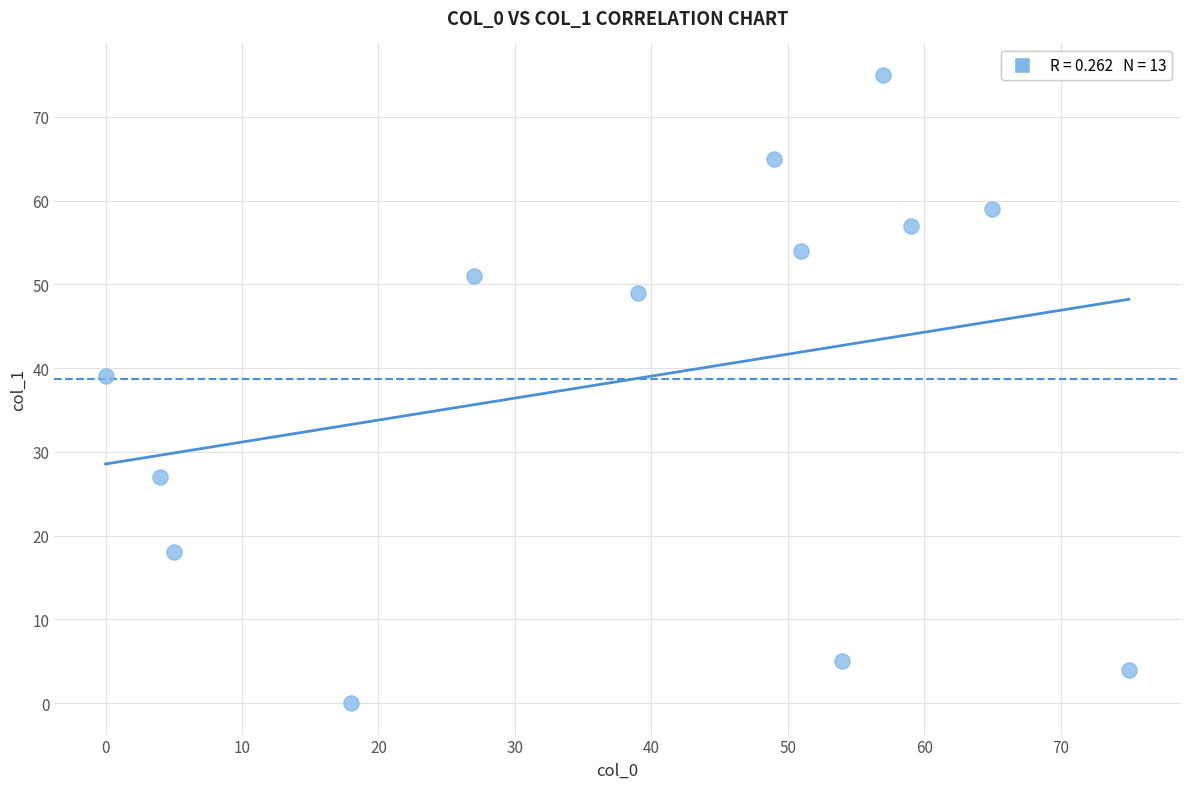

What Y value in the scatter plot is closest to 37?

39